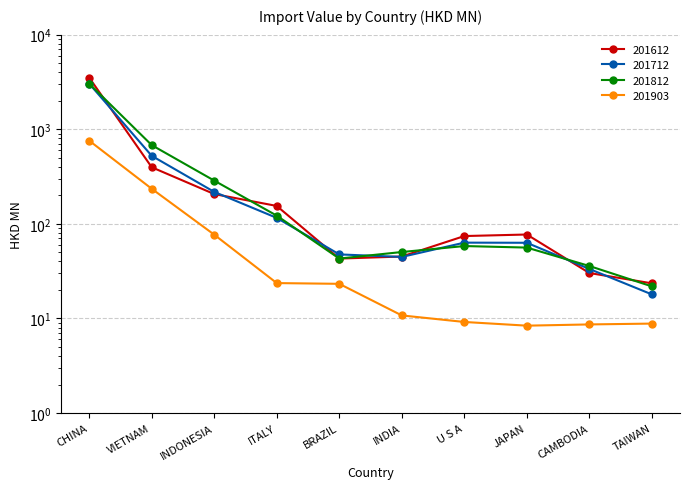

What is the label of the 8th point from the right?

INDONESIA